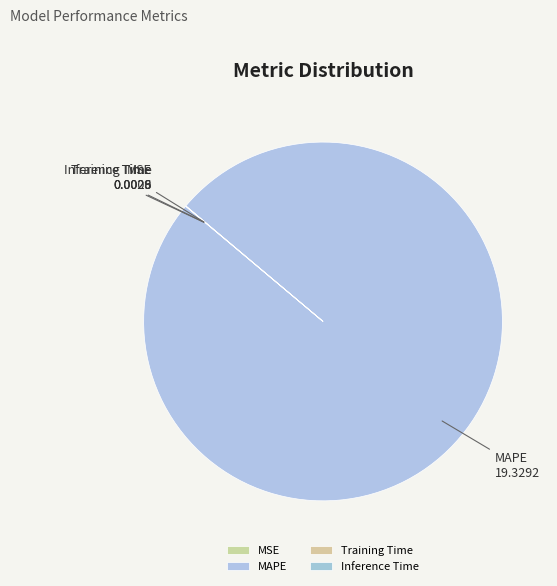

What is the largest slice in the pie chart?

MAPE